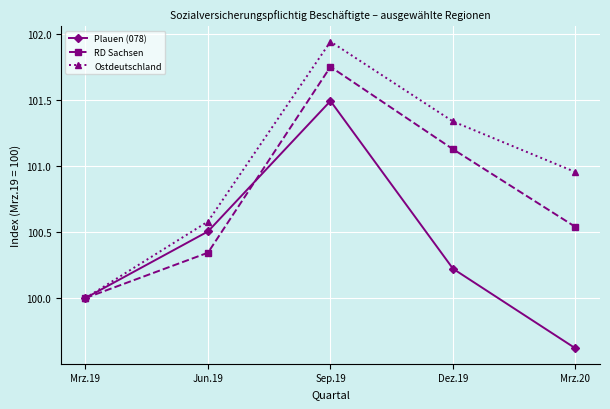

What is the label of the 5th point from the left?

Mrz.20